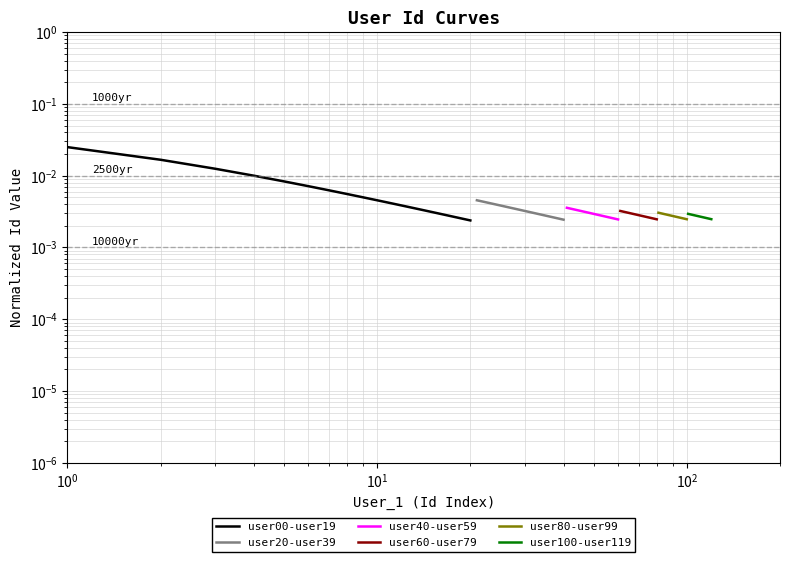

Is the value of user00-user19 at $\mathdefault{10^{0}}$ greater than the value of user80-user99 at 12?

Yes